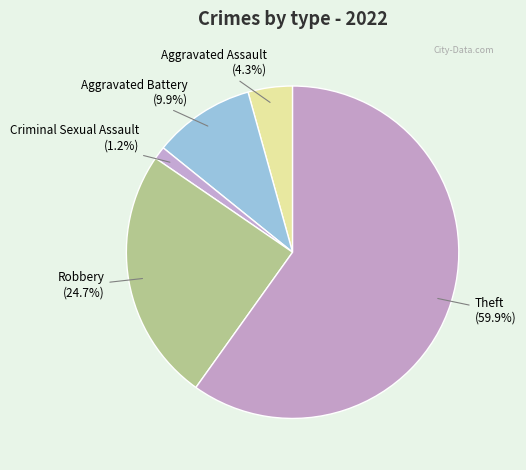

To the nearest percent, what portion does Theft represent?

60%